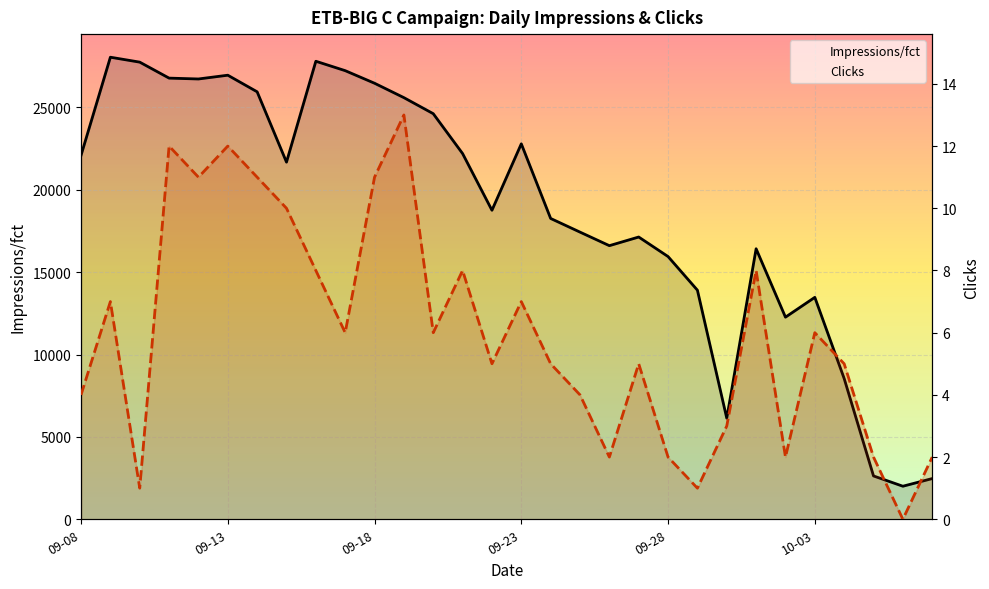

What value does the Impressions/fct series have at 26, to the nearest 50?

8550